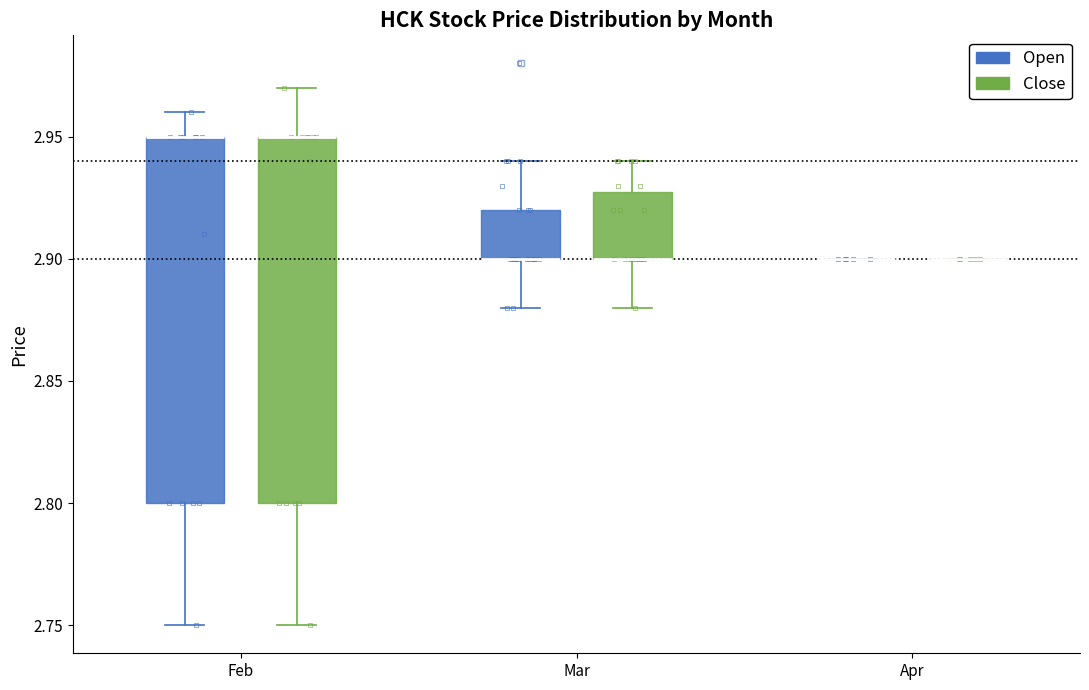

Where does the lower whisker of the box for Feb (Open) end on the y-axis? The values are not printed on the chart, so give them approximately, as read against the axis.

2.75